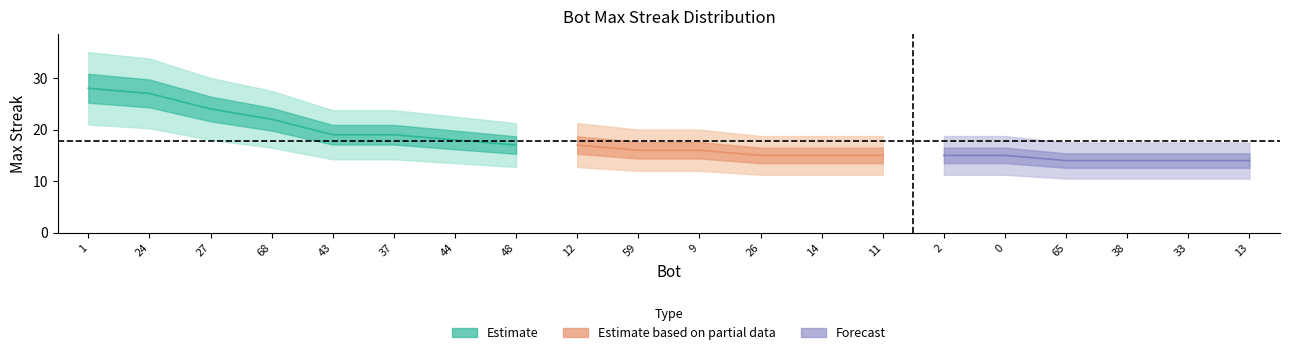

List the labels in order of value, smallest first.

65, 38, 33, 13, 26, 14, 11, 2, 0, 59, 9, 48, 12, 44, 43, 37, 68, 27, 24, 1